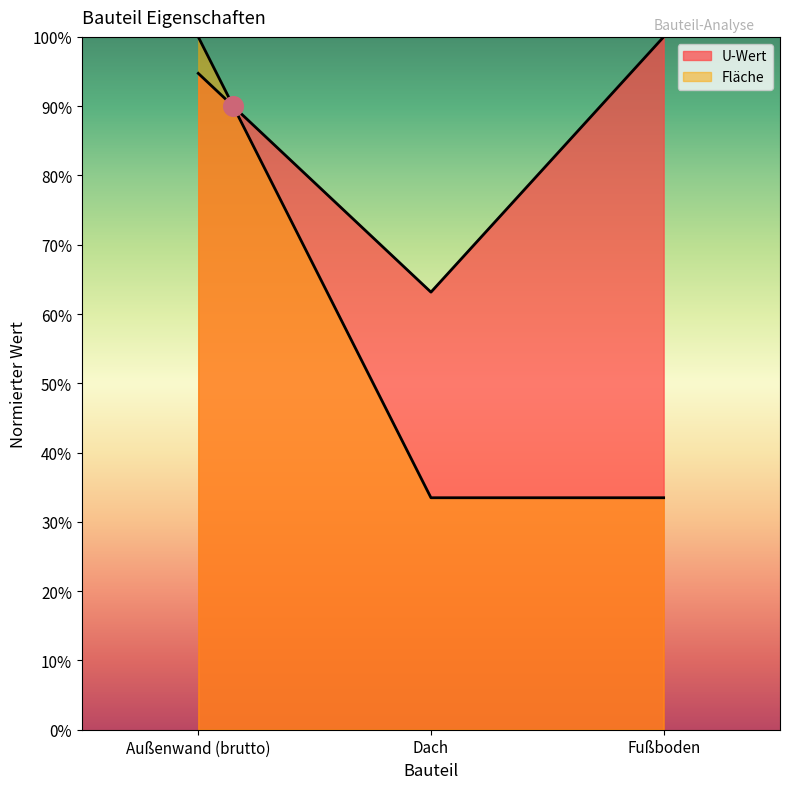

Which series has the widest spread of Y values?

Fläche